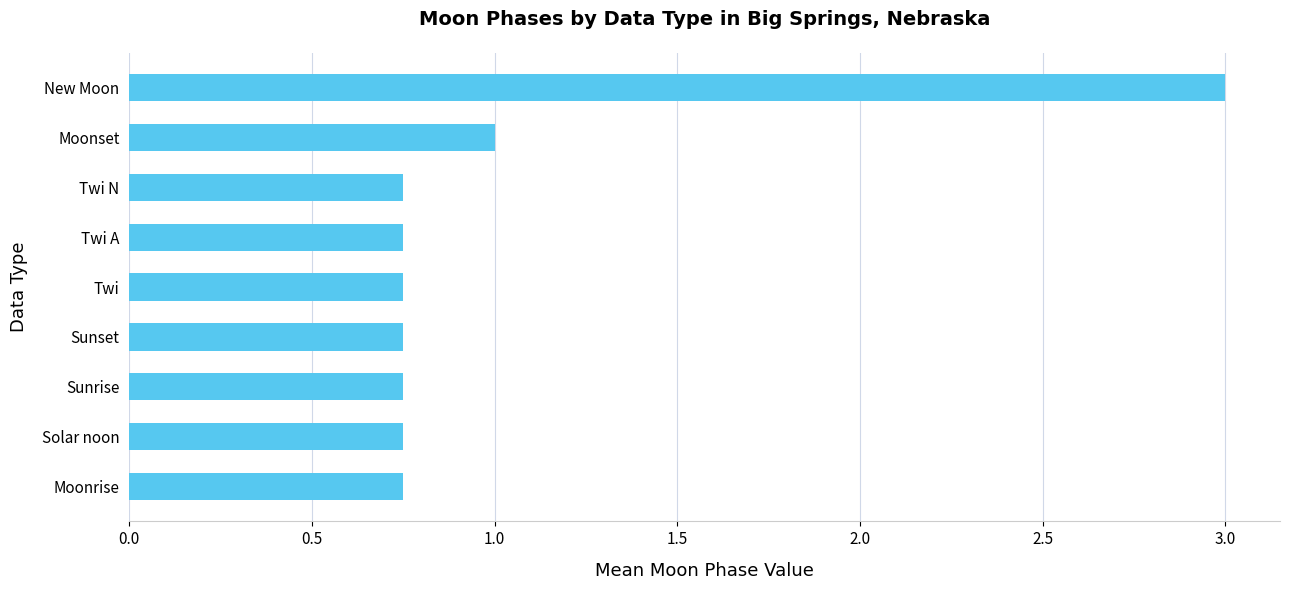

At which category does the chart reach its peak across all series?

New Moon